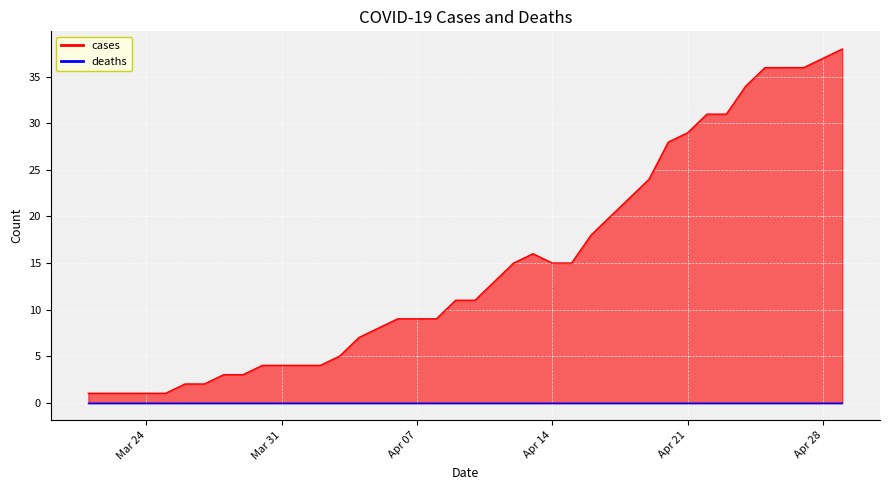

What position from the right is 2020-04-20?

10